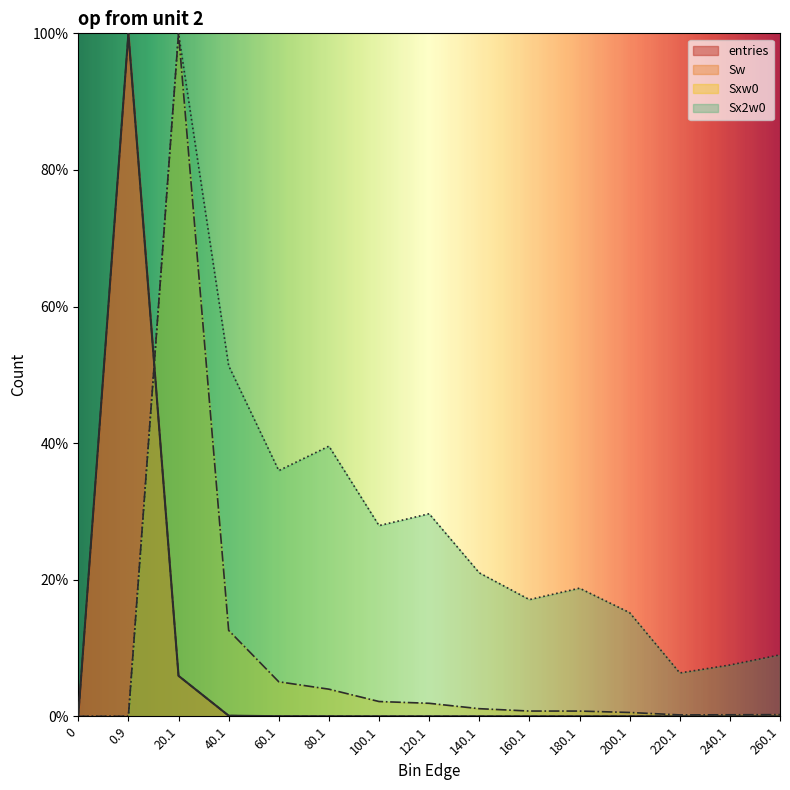

What is the maximum value shown in the chart?

100.0